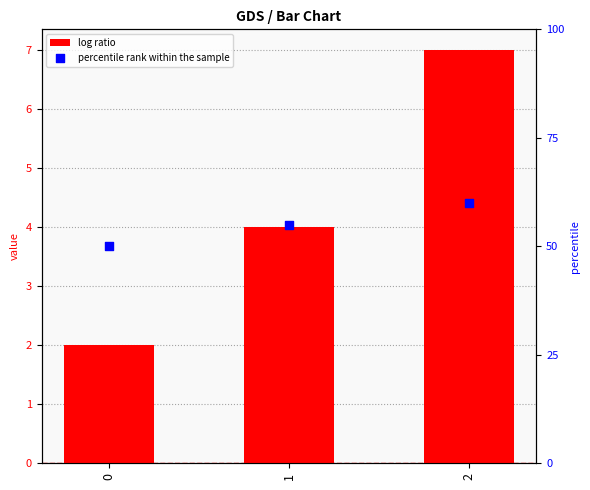

What is the total value across all series at 2?

67